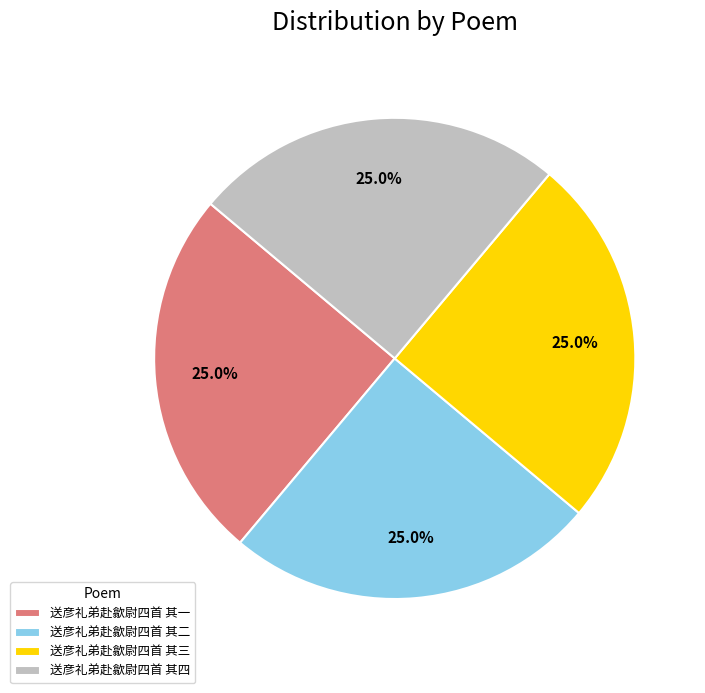

Does 送彦礼弟赴歙尉四首 其四 represent more than half of the total?

No